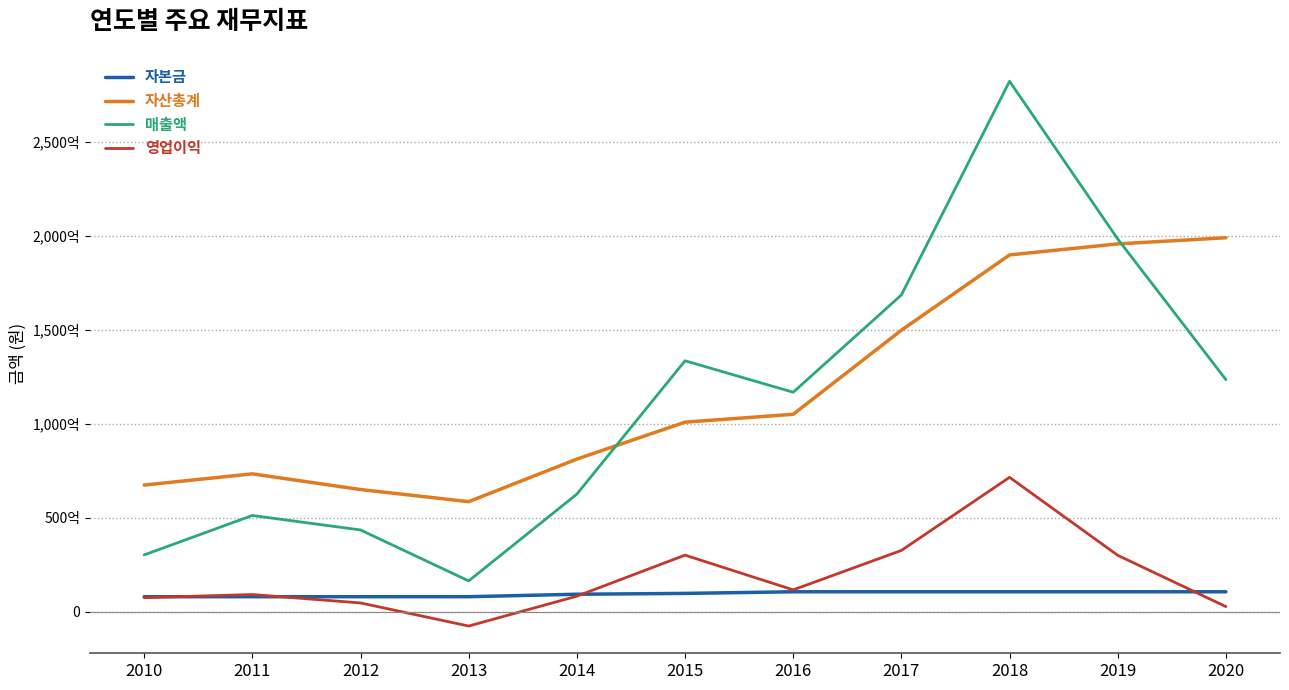

What are all the series names shown in the legend?

자본금, 자산총계, 매출액, 영업이익